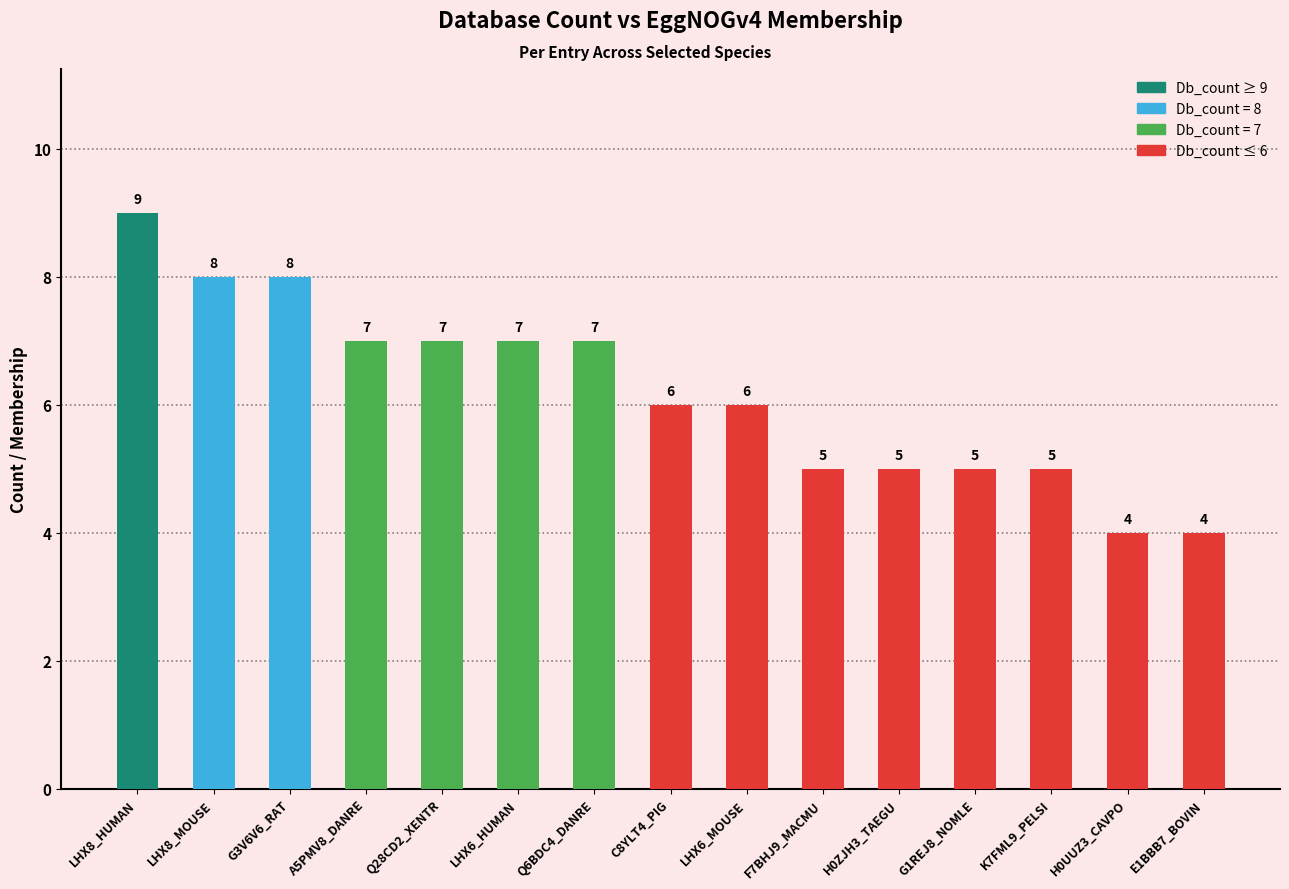

Which label corresponds to the largest value in the chart?

LHX8_HUMAN